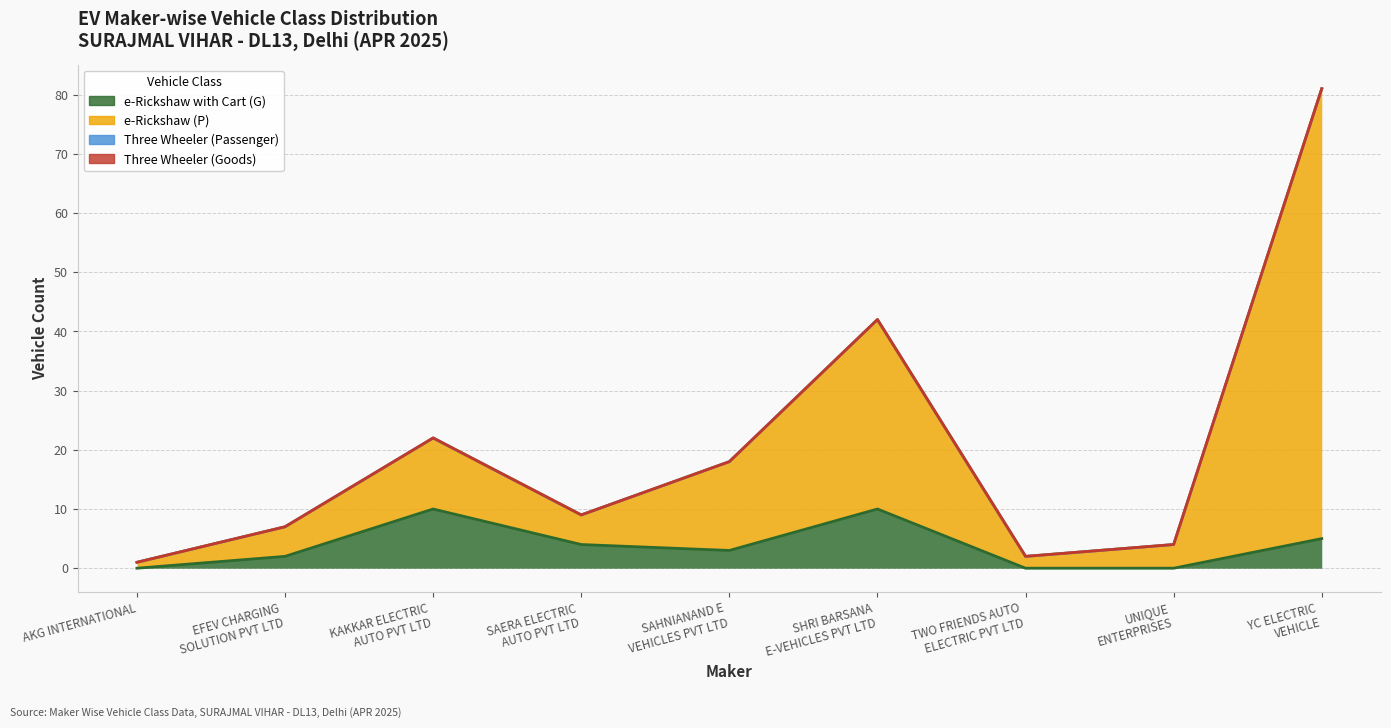

True or false: e-Rickshaw with Cart (G) and e-Rickshaw (P) cross at least once.

False